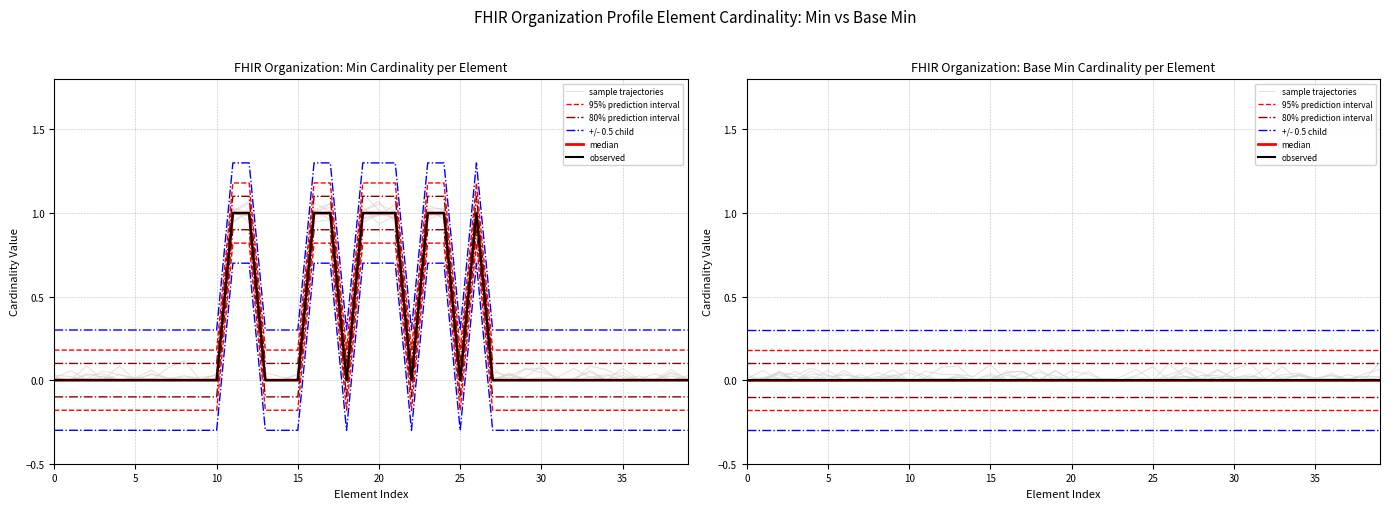

Is it true that 80% prediction interval equals 0.1 at 26?

True